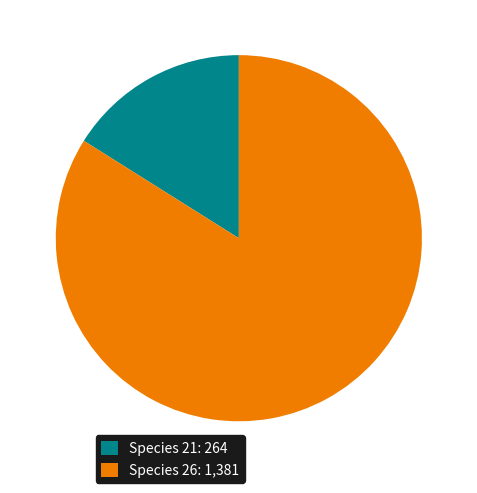

Is there a majority slice in this chart?

Yes